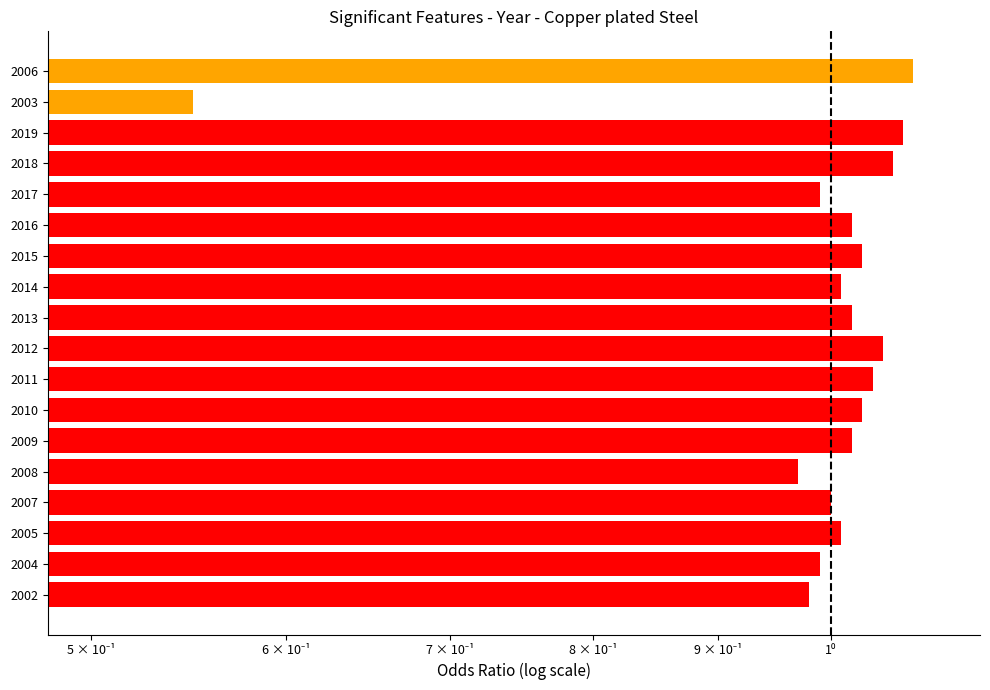

Read the value at 2015.

1.0